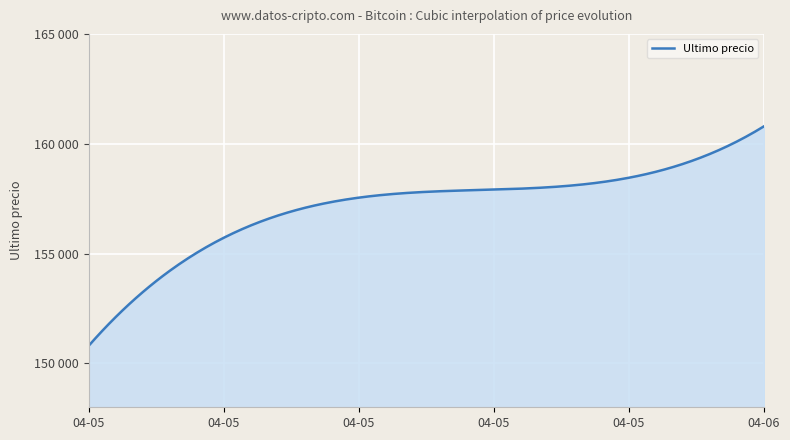

True or false: there are more than 2 points higher than both neighbors.

False